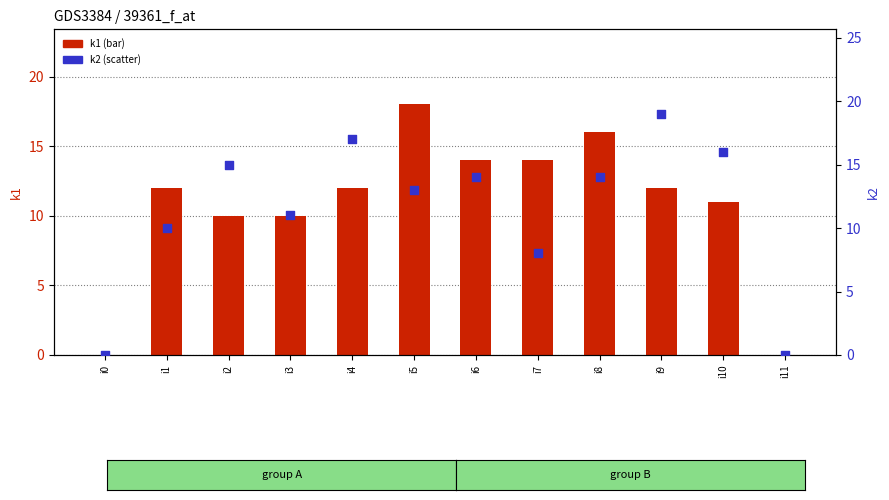

Is the value of k1 (bar) at i6 greater than the value of k2 (scatter) at i9?

No